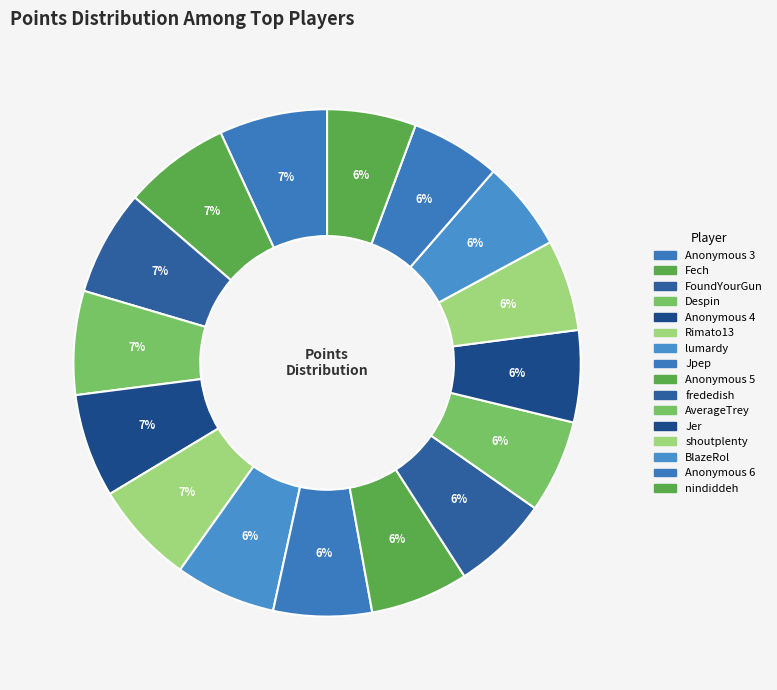

Count the number of slices in the pie.

16